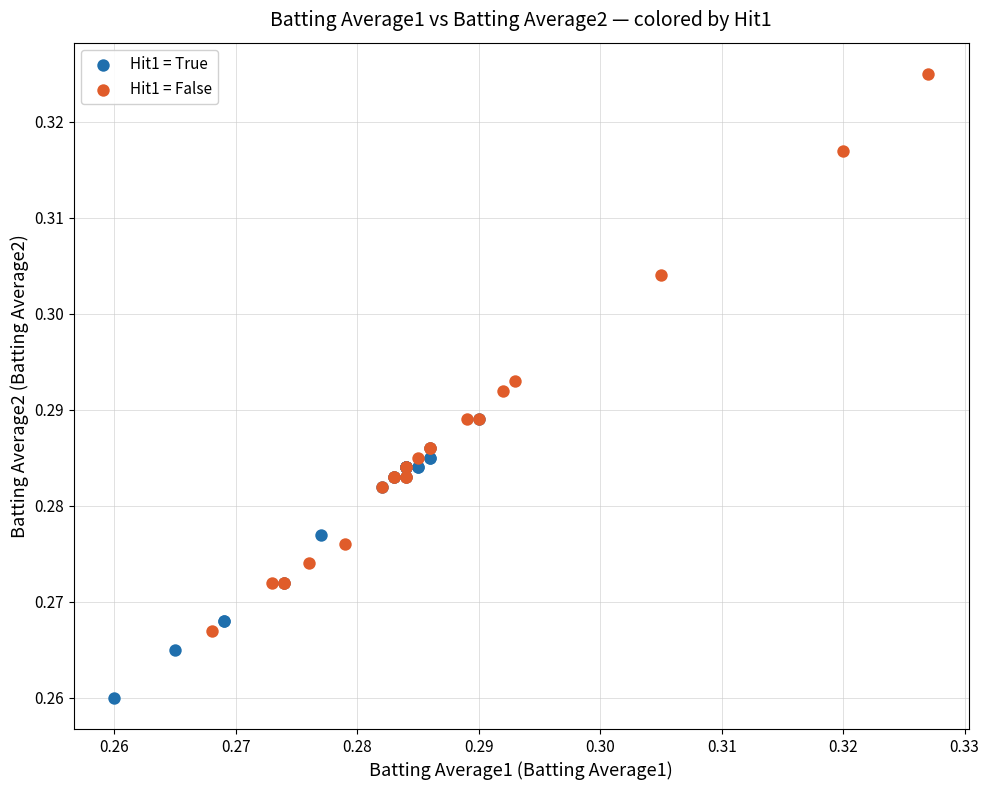

Which series has the widest spread of Y values?

Hit1 = False